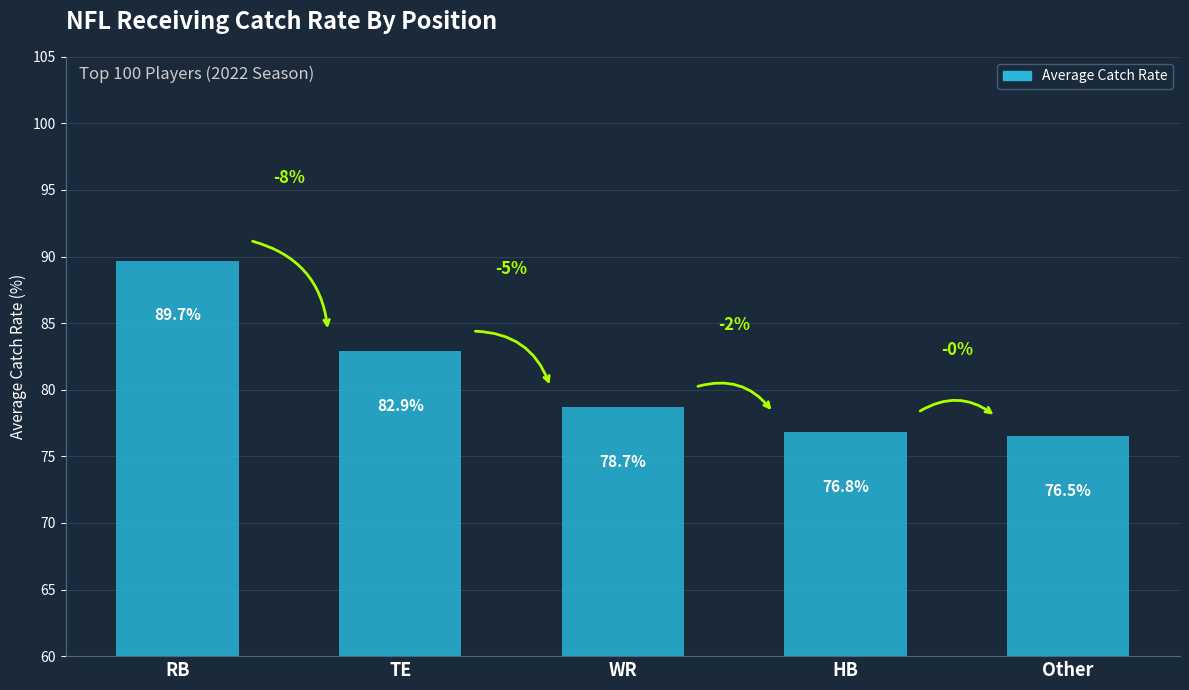

What is the smallest value displayed?

76.5